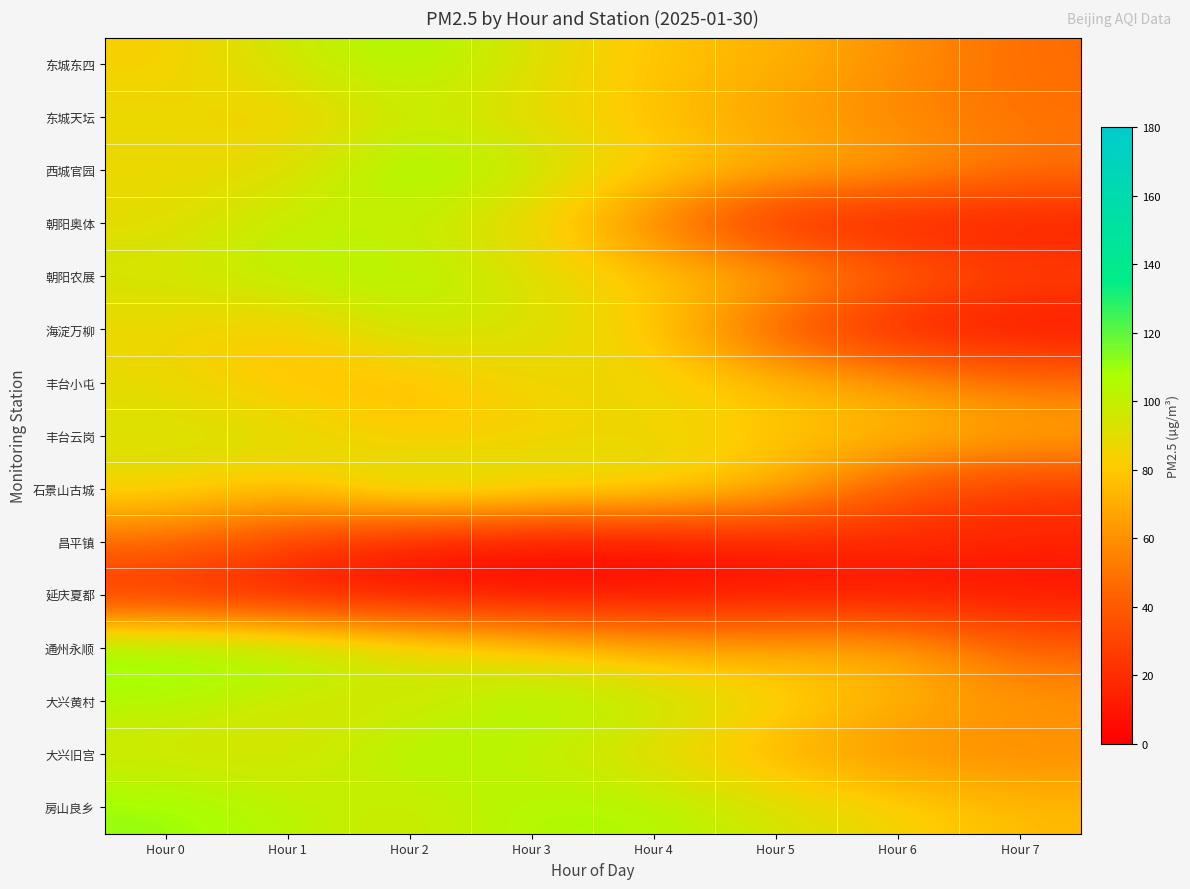

Reading left to right, list all the values displayed in this chart.

东城东四: Hour 0=82	Hour 1=97	Hour 2=108	Hour 3=92	Hour 4=78	Hour 5=73	Hour 6=60	Hour 7=47
东城天坛: Hour 0=89	Hour 1=80	Hour 2=98	Hour 3=88	Hour 4=77	Hour 5=65	Hour 6=56	Hour 7=49
西城官园: Hour 0=87	Hour 1=90	Hour 2=112	Hour 3=99	Hour 4=83	Hour 5=75	Hour 6=67	Hour 7=51
朝阳奥体: Hour 0=89	Hour 1=101	Hour 2=98	Hour 3=86	Hour 4=54	Hour 5=13	Hour 6=11	Hour 7=11
朝阳农展: Hour 0=96	Hour 1=104	Hour 2=106	Hour 3=92	Hour 4=80	Hour 5=73	Hour 6=45	Hour 7=31
海淀万柳: Hour 0=86	Hour 1=79	Hour 2=99	Hour 3=93	Hour 4=81	Hour 5=37	Hour 6=12	Hour 7=7
丰台小屯: Hour 0=89	Hour 1=76	Hour 2=76	Hour 3=86	Hour 4=88	Hour 5=77	Hour 6=65	Hour 7=49
丰台云岗: Hour 0=94	Hour 1=94	Hour 2=78	Hour 3=83	Hour 4=87	Hour 5=79	Hour 6=77	Hour 7=71
石景山古城: Hour 0=88	Hour 1=78	Hour 2=104	Hour 3=96	Hour 4=91	Hour 5=75	Hour 6=38	Hour 7=25
昌平镇: Hour 0=47	Hour 1=29	Hour 2=12	Hour 3=5	Hour 4=5	Hour 5=13	Hour 6=17	Hour 7=15
延庆夏都: Hour 0=18	Hour 1=8	Hour 2=6	Hour 3=6	Hour 4=7	Hour 5=8	Hour 6=7	Hour 7=8
通州永顺: Hour 0=117	Hour 1=112	Hour 2=96	Hour 3=83	Hour 4=70	Hour 5=70	Hour 6=72	Hour 7=43
大兴黄村: Hour 0=105	Hour 1=94	Hour 2=93	Hour 3=110	Hour 4=102	Hour 5=87	Hour 6=72	Hour 7=63
大兴旧宫: Hour 0=93	Hour 1=91	Hour 2=109	Hour 3=99	Hour 4=87	Hour 5=70	Hour 6=59	Hour 7=58
房山良乡: Hour 0=112	Hour 1=103	Hour 2=95	Hour 3=107	Hour 4=106	Hour 5=95	Hour 6=85	Hour 7=75